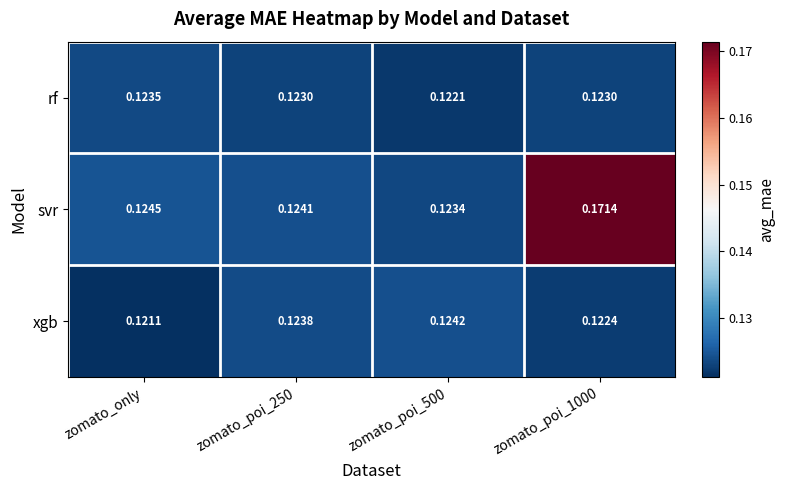

At zomato_only, list the series in order from largest to smallest.

svr, rf, xgb